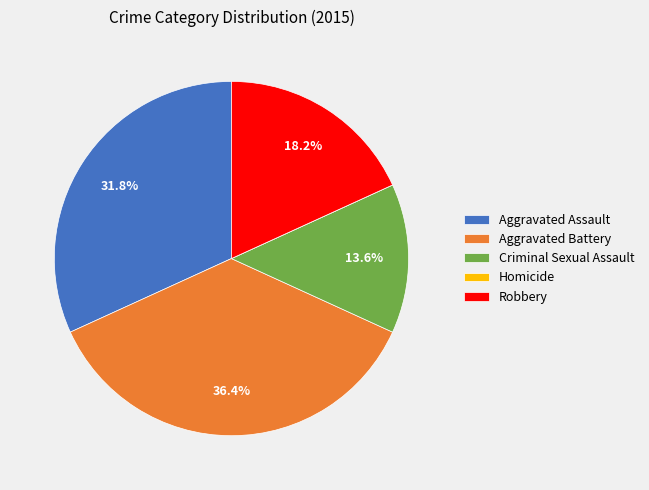

What percentage is the Criminal Sexual Assault slice, to the nearest percent?

14%